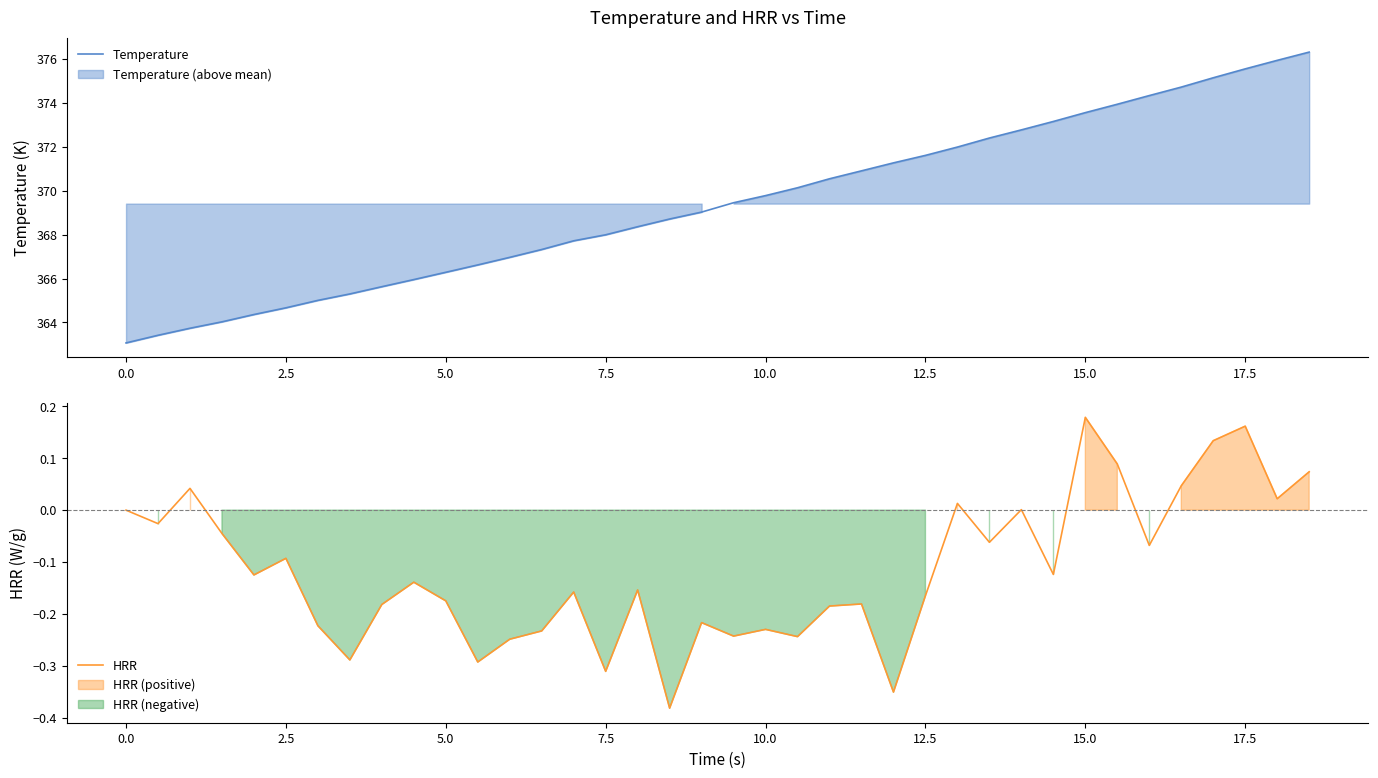

True or false: Temperature has more than 2 interior local peaks.

False